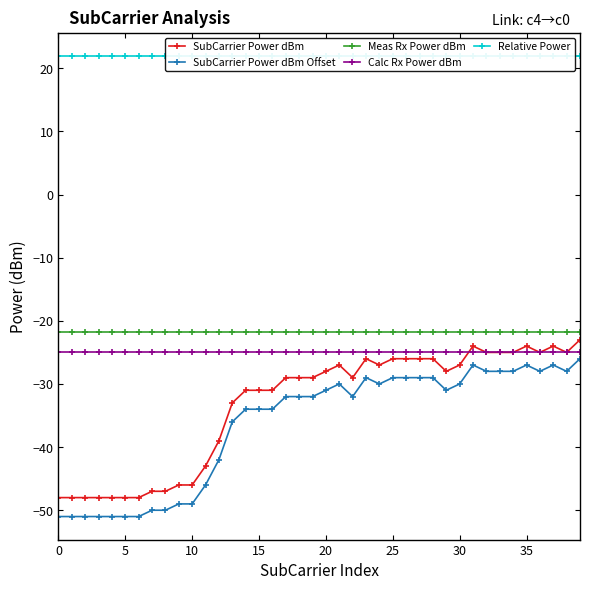

At how many categories does at least one series exceed -35?

40